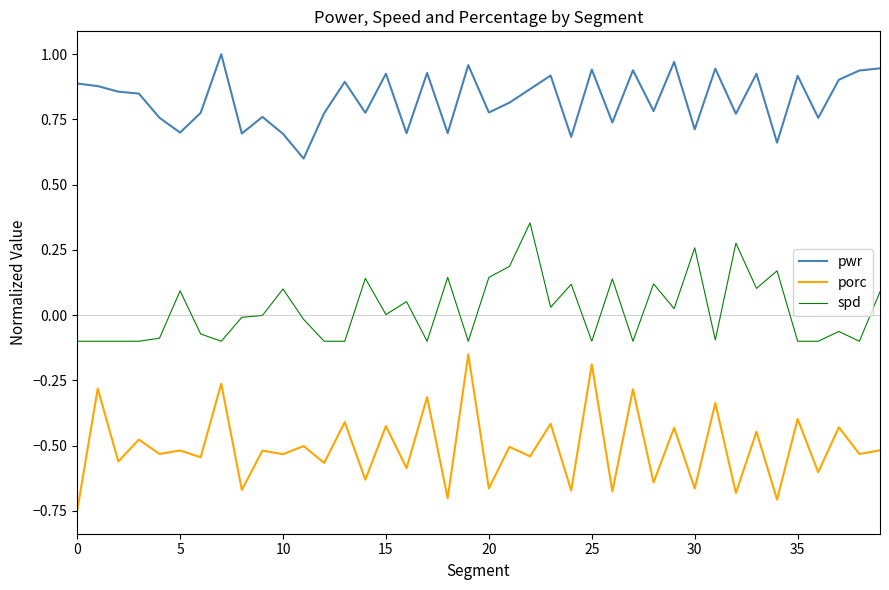

Which series has the largest total across all categories?

pwr